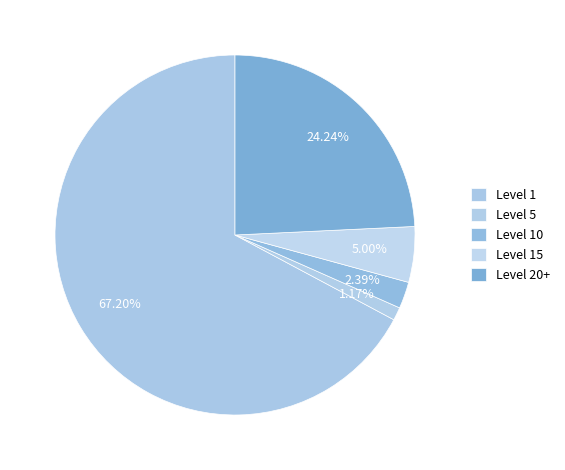

How many slices are in this pie chart?

5